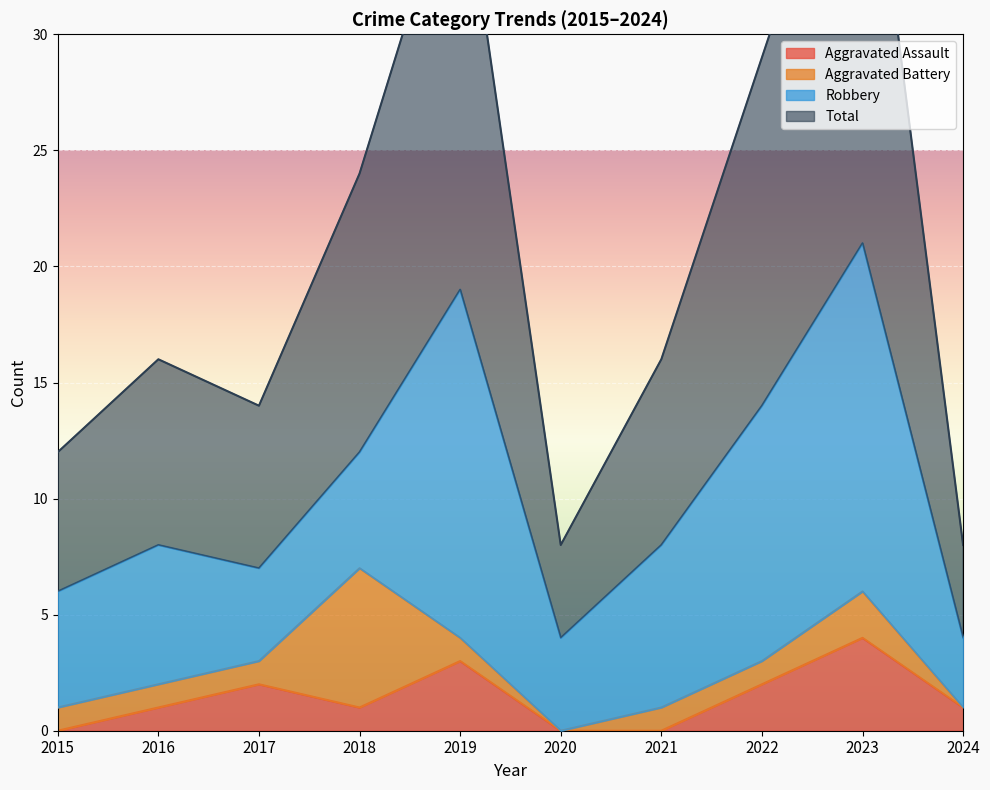

What is the difference between the maximum and minimum values in the Aggravated Assault series?

4